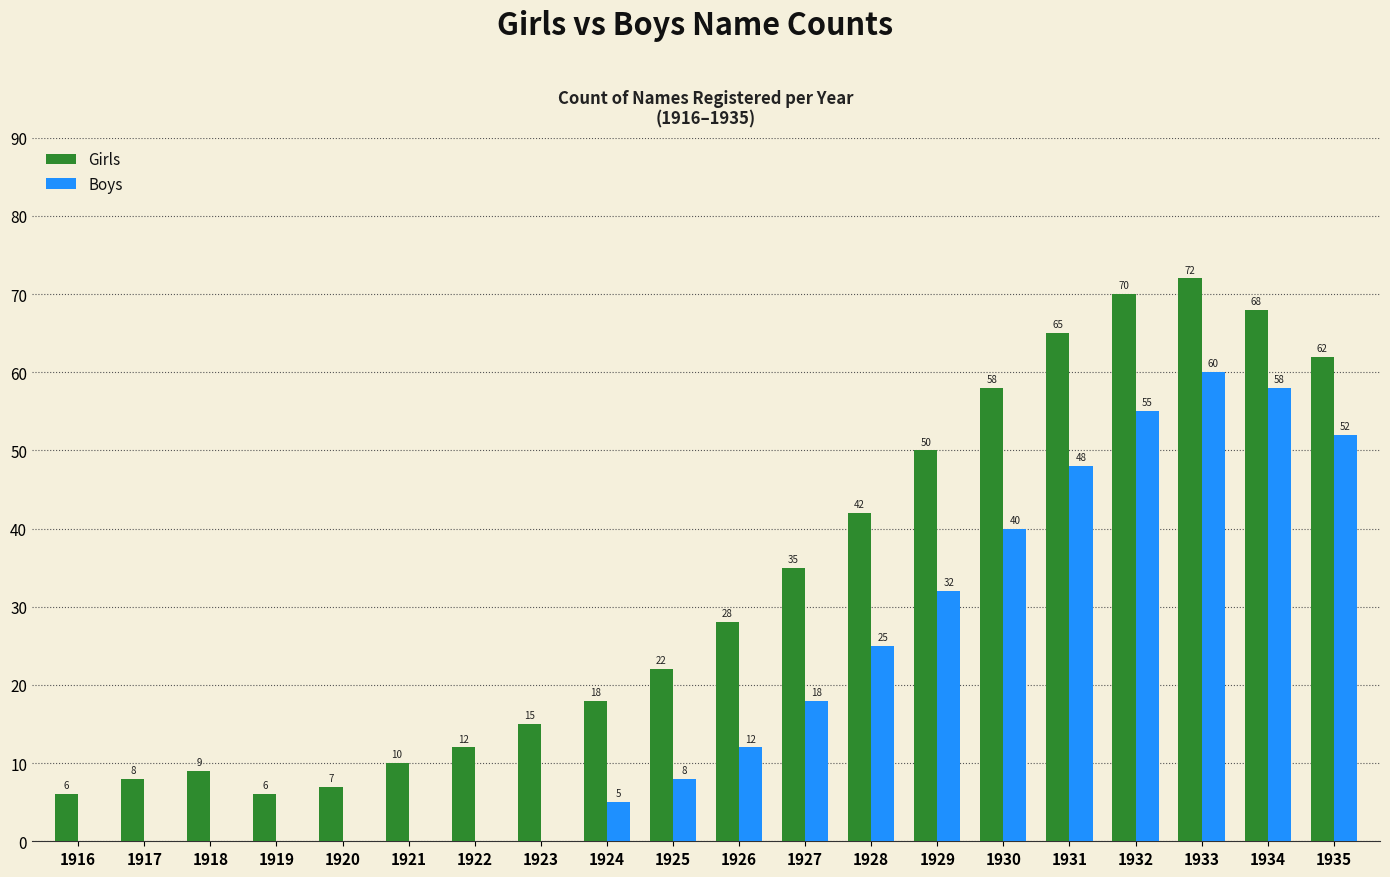

At which category is the sum across all series the highest?

1933